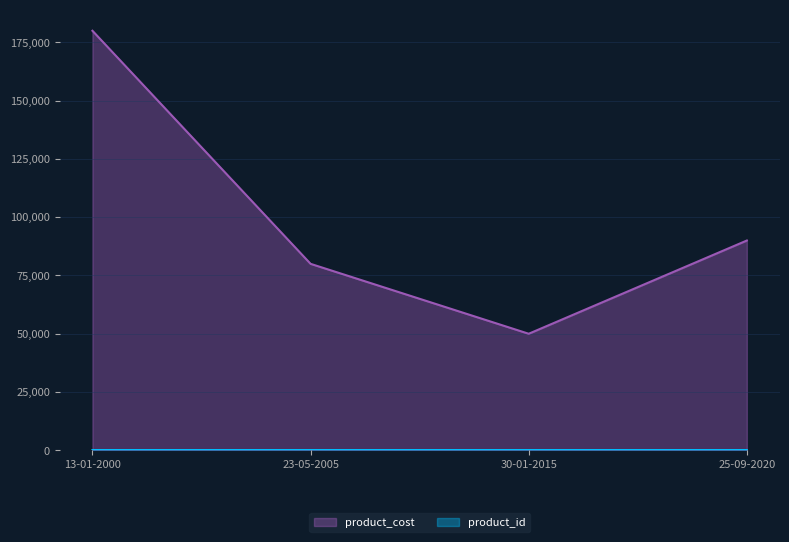

True or false: product_id and product_cost intersect in this chart.

False